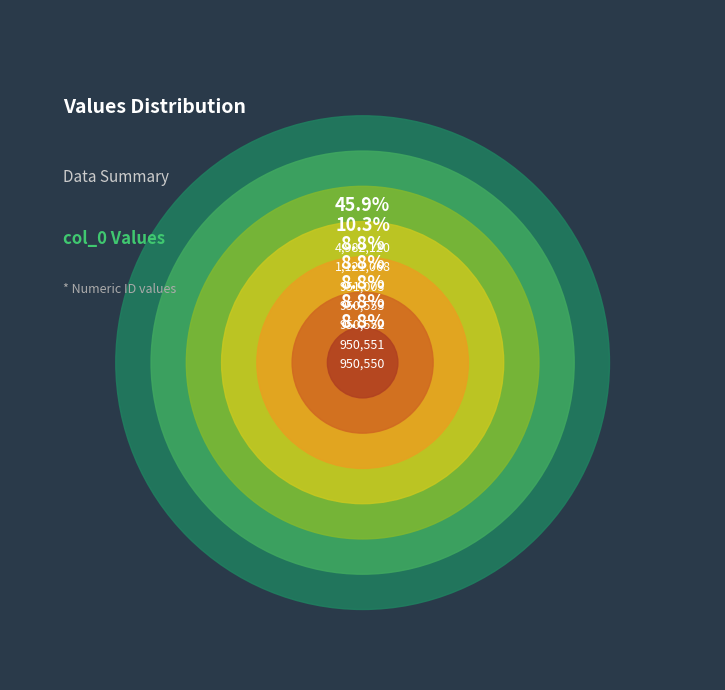

Is 950551 the majority of the pie?

No